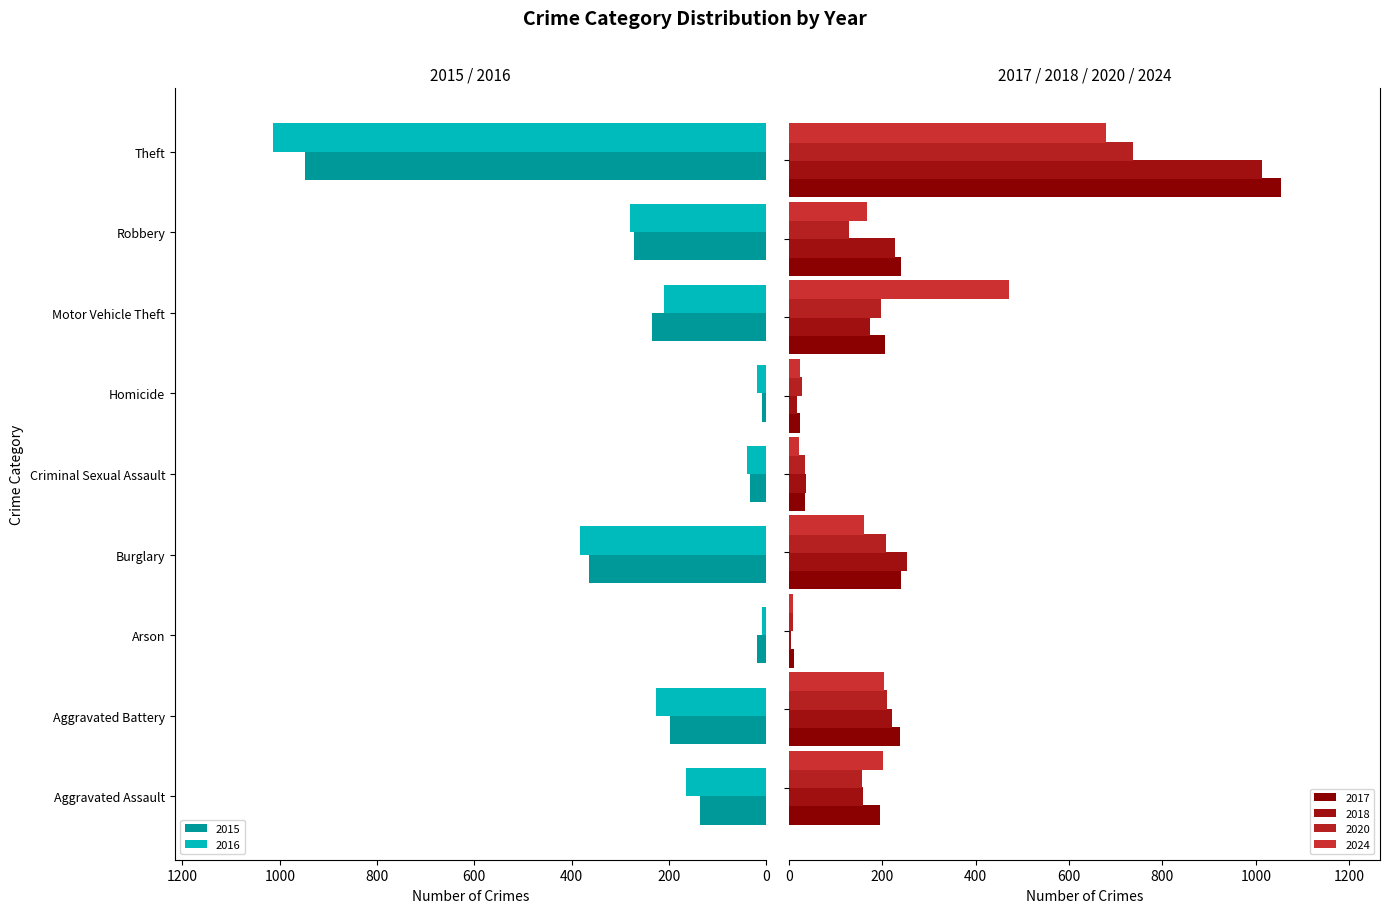

At which category does the chart reach its minimum across all series?

Arson